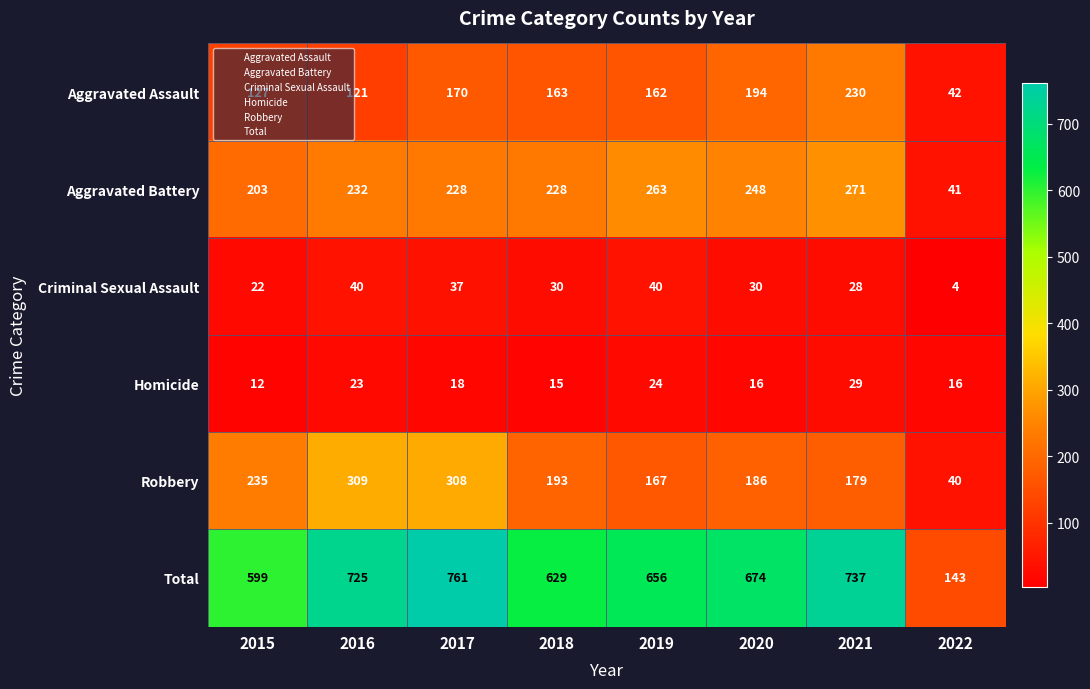

Which series has the largest total across all categories?

Total